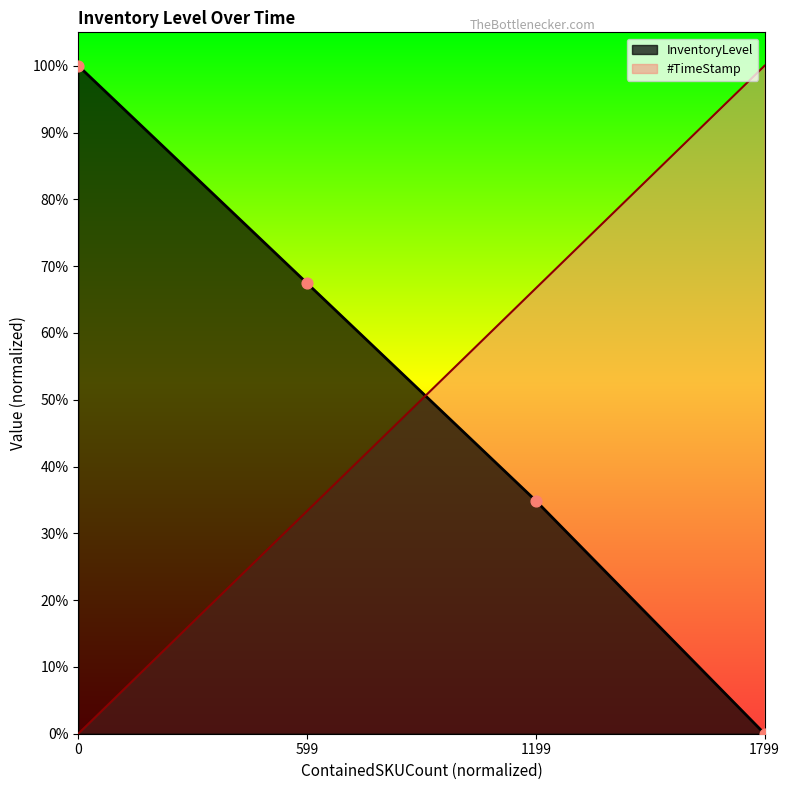

Which series reaches the maximum Y coordinate?

#TimeStamp